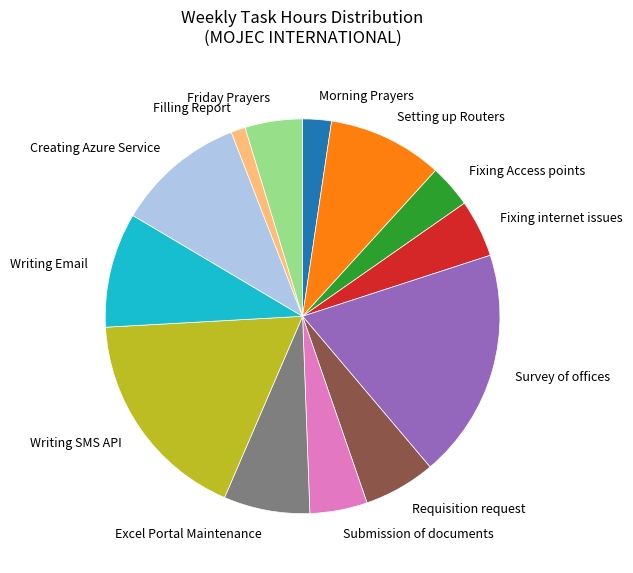

Between Fixing internet issues and Fixing Access points, which is larger?

Fixing internet issues